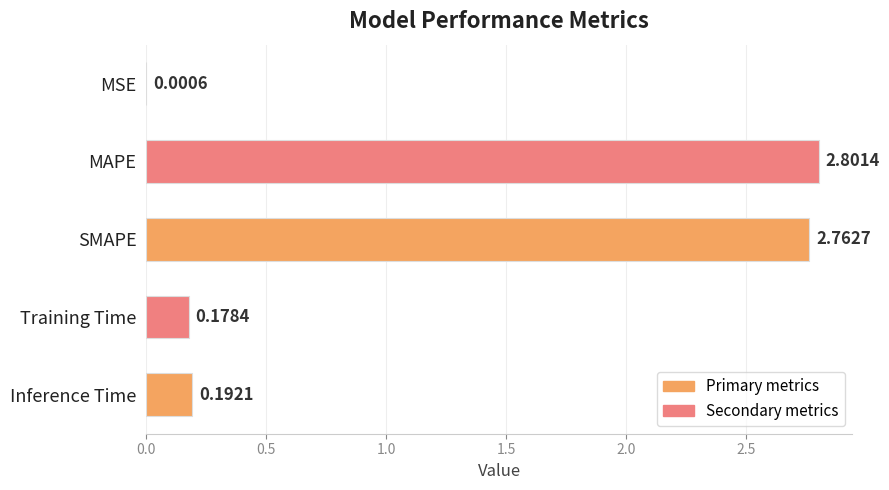

Are the bars horizontal?

Yes